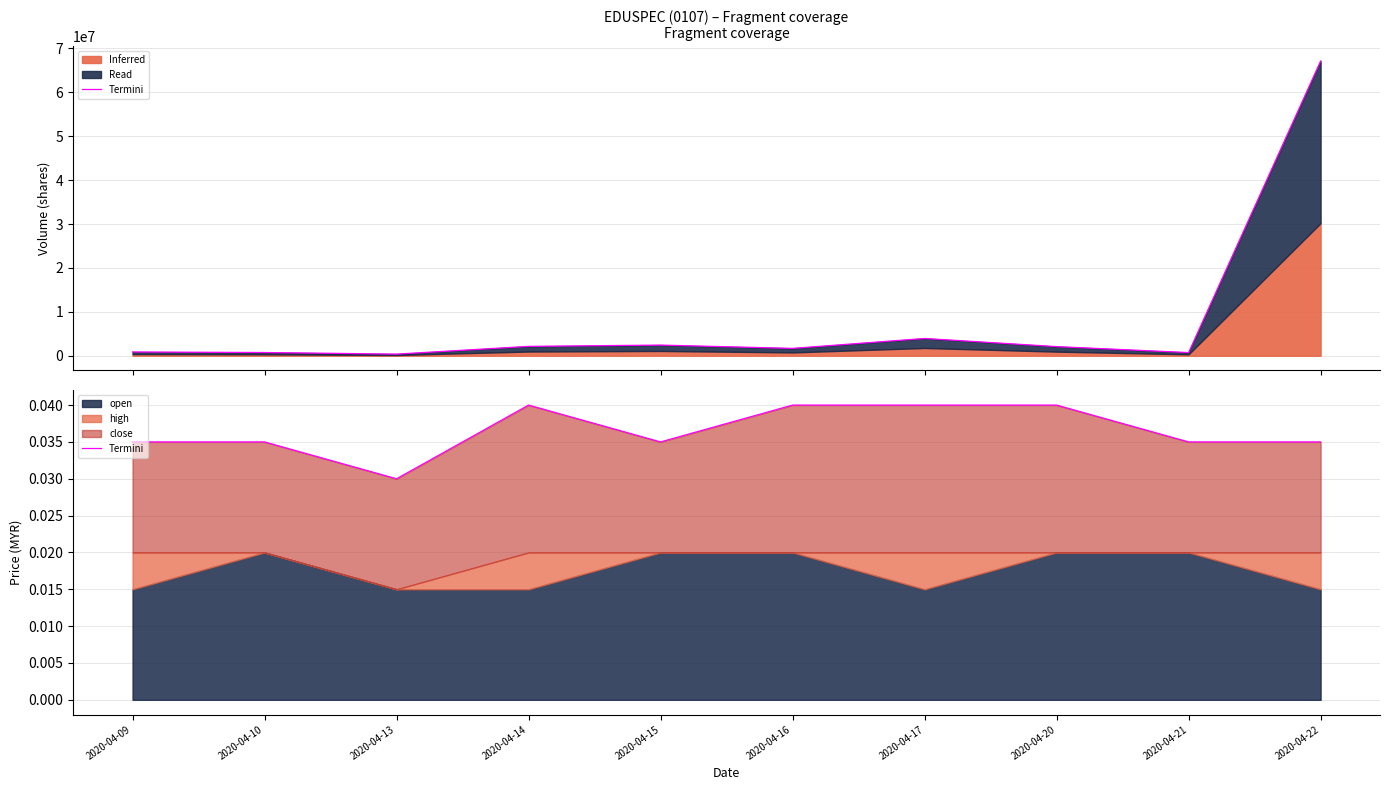

Which label corresponds to the smallest value in the chart?

2020-04-13